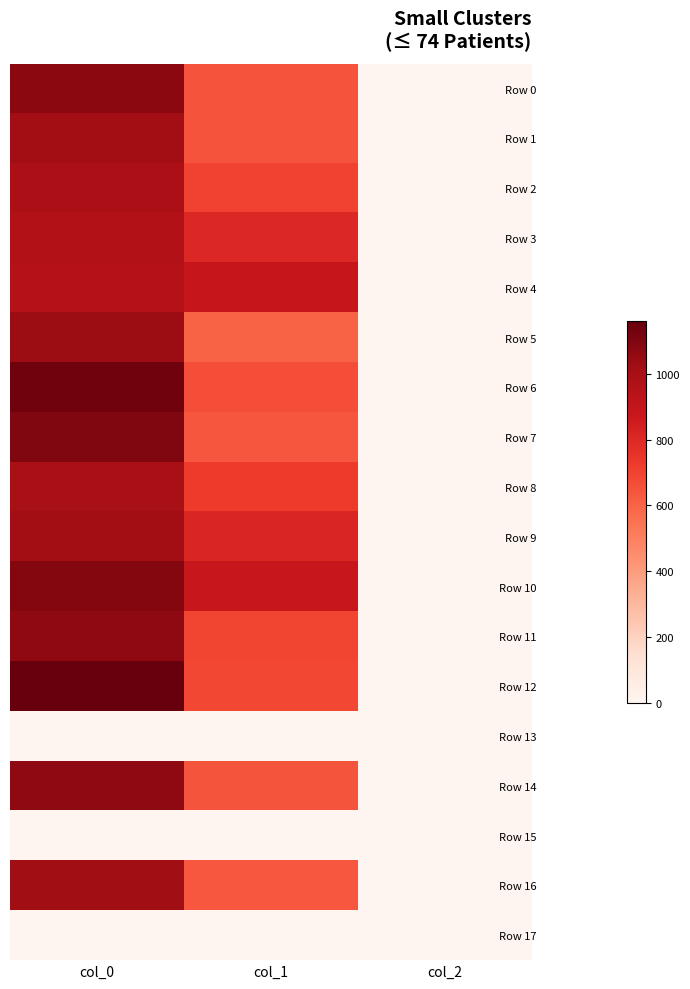

What is the spread (max minus min) of values at col_1?

887.6